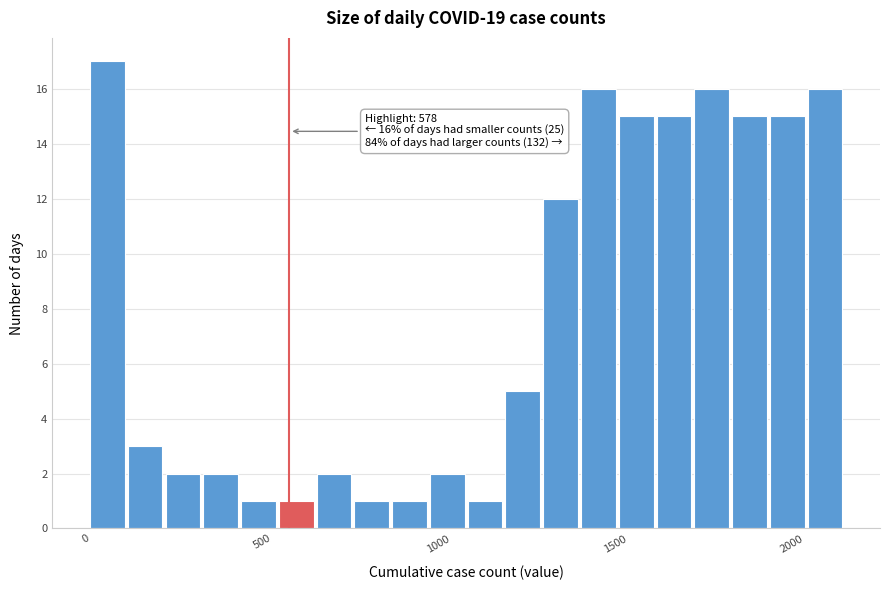

Around what value on the x-axis is the tallest bar? Give the approximate position of its centre, as read against the axis.

50